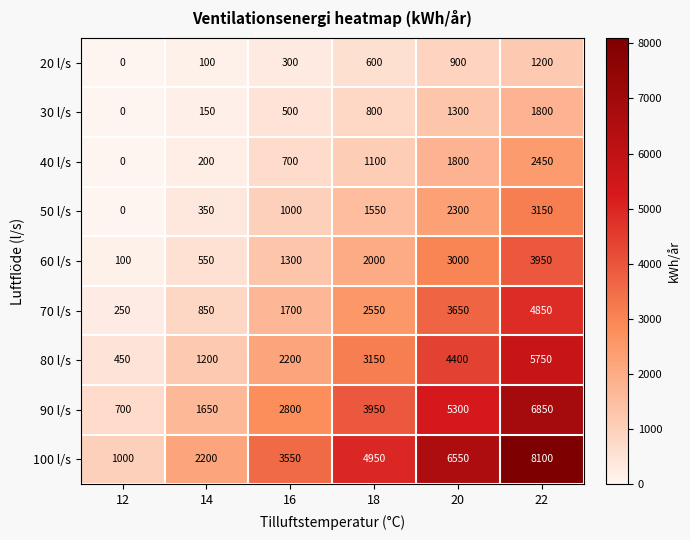

What is the spread (max minus min) of values at 20?

5650